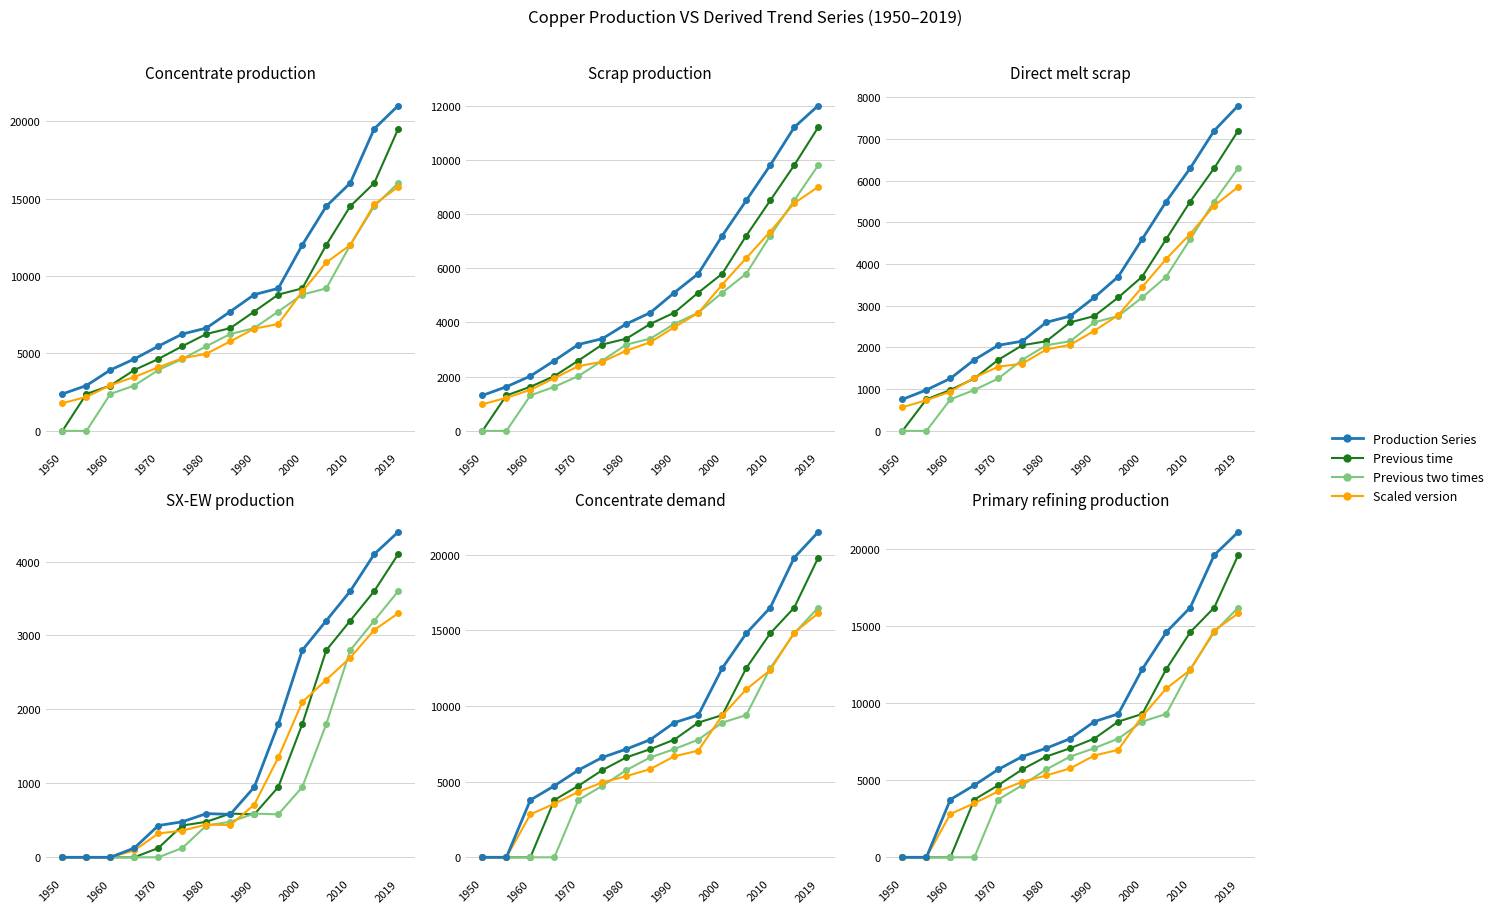

Which has a higher value, 2000 or 1975?

2000